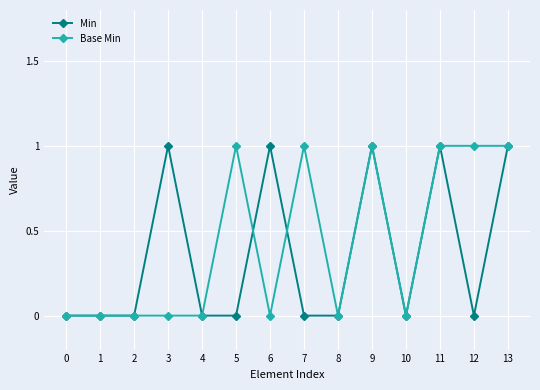

What are all the series names shown in the legend?

Min, Base Min